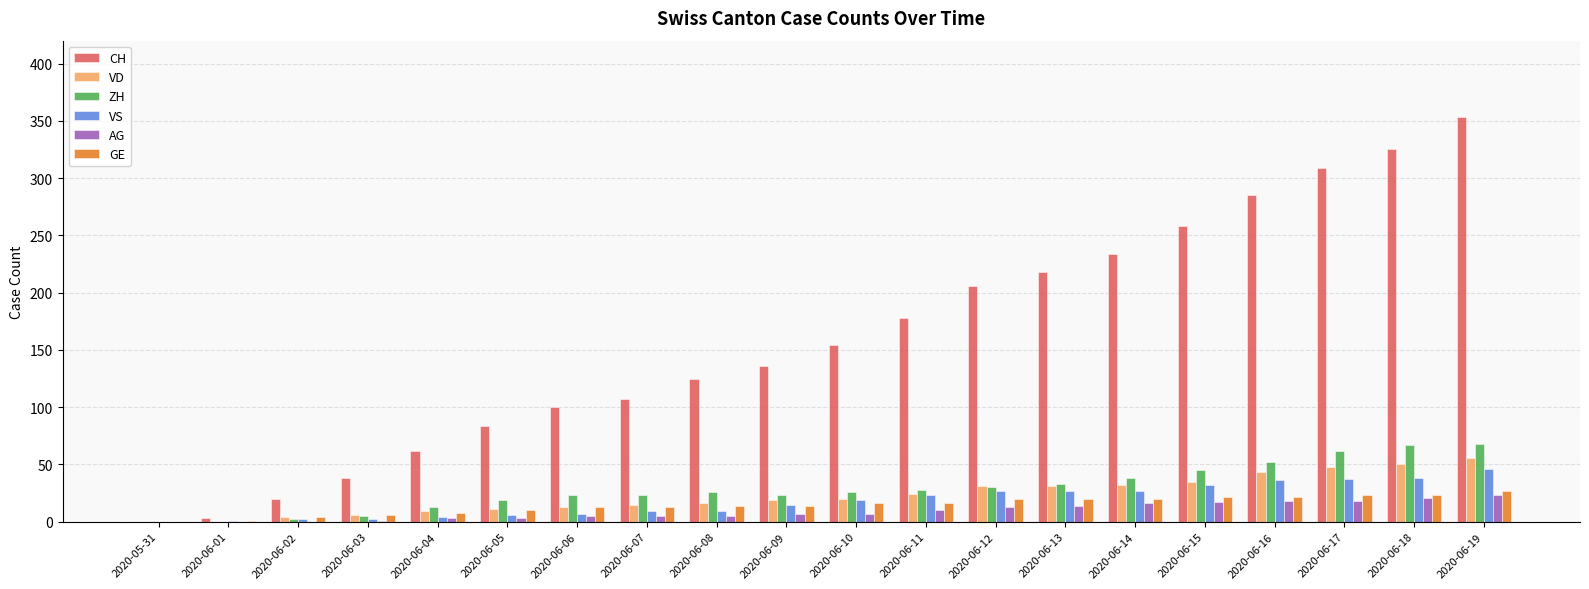

The GE series shows 8 at 2020-06-15. True or false?

False